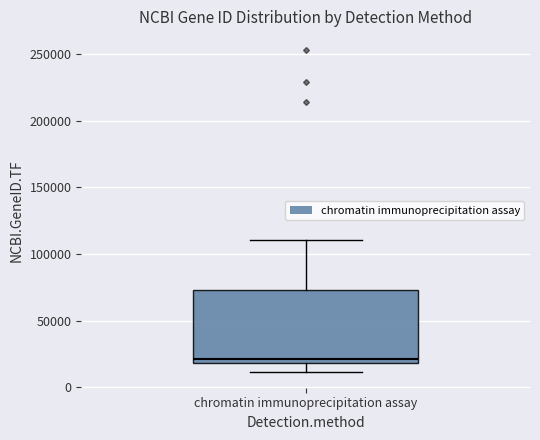

Where does the lower whisker of the box for chromatin immunoprecipitation assay end on the y-axis? The values are not printed on the chart, so give them approximately, as read against the axis.

10000